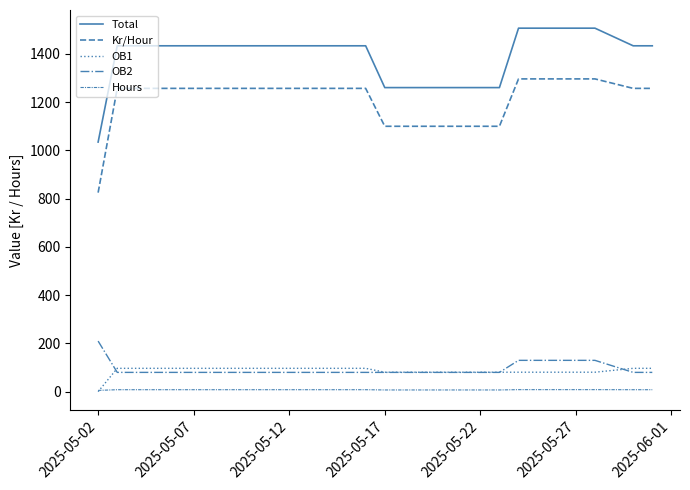

True or false: Kr/Hour has more than 0 points higher than both neighbors.

False